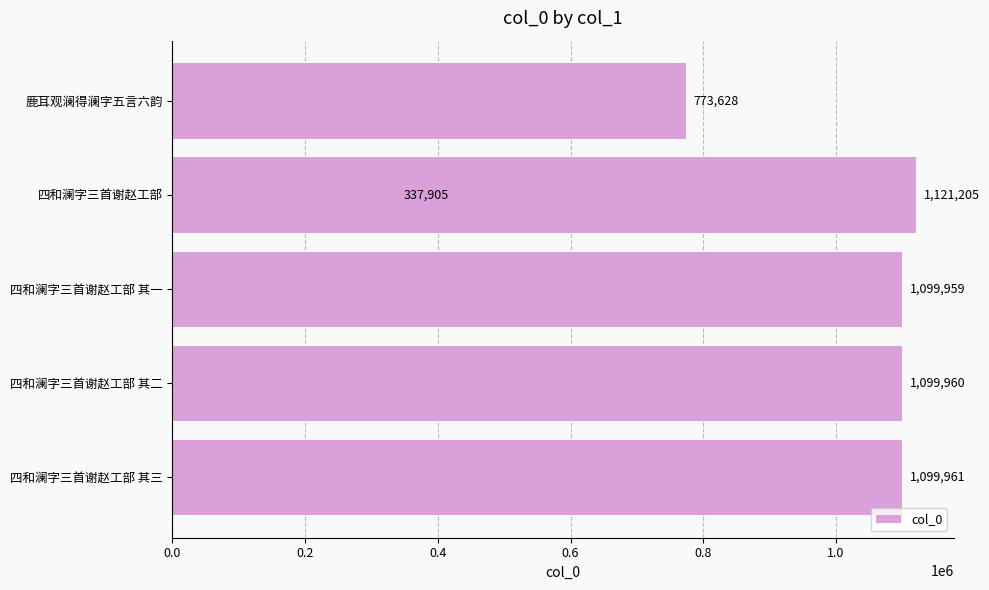

What is the smallest value displayed?

337905